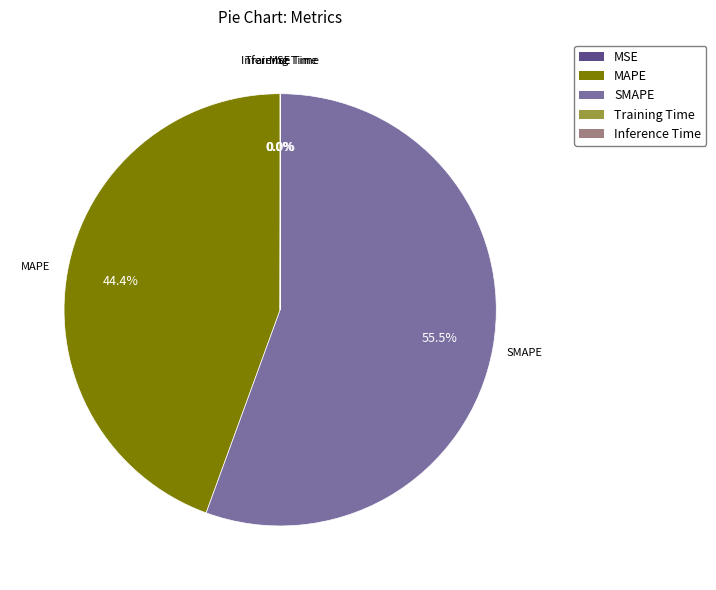

Which category accounts for the majority?

SMAPE